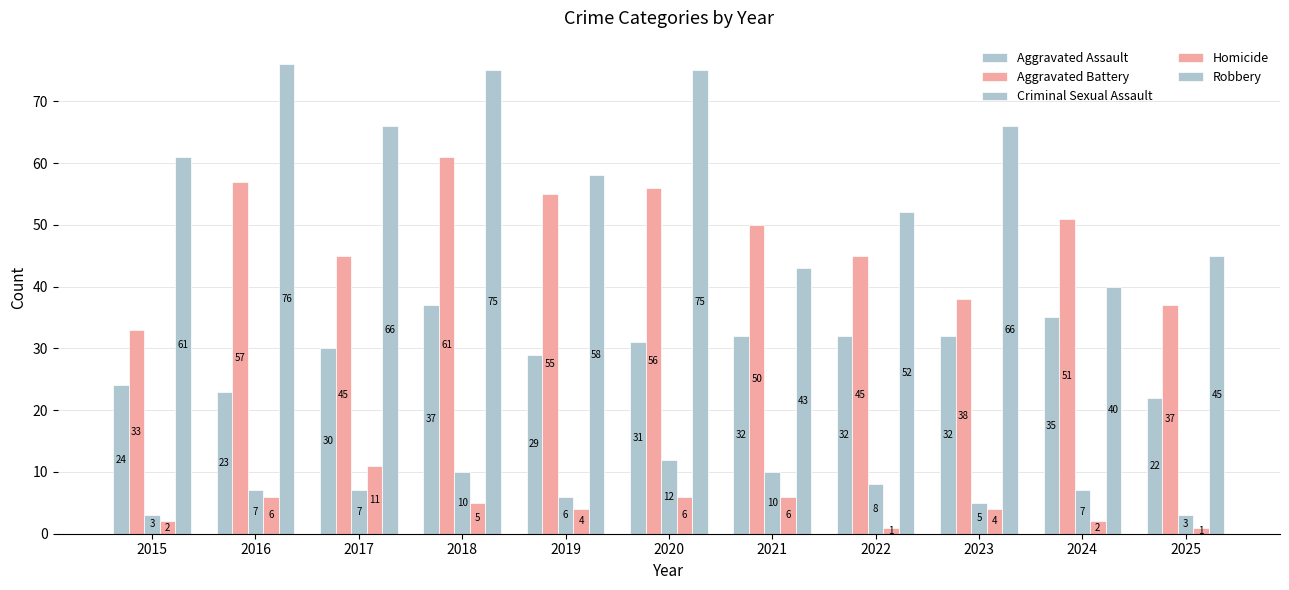

Rank the series at 2025 from lowest to highest value.

Homicide, Criminal Sexual Assault, Aggravated Assault, Aggravated Battery, Robbery